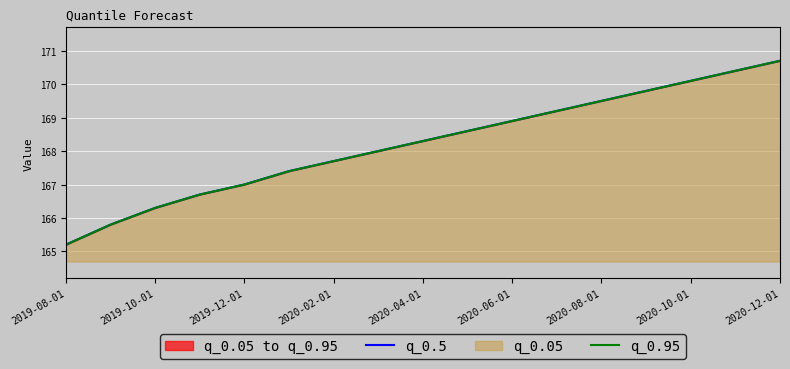

True or false: q_0.95 has more than 2 interior local peaks.

False